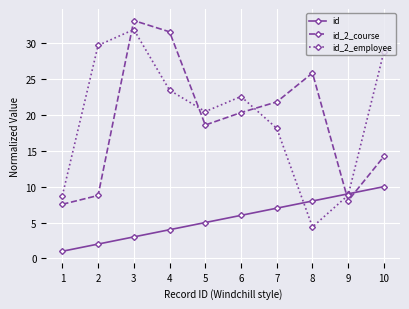

In id_2_course, how many points are lower than both neighbors (excluding endpoints)?

2